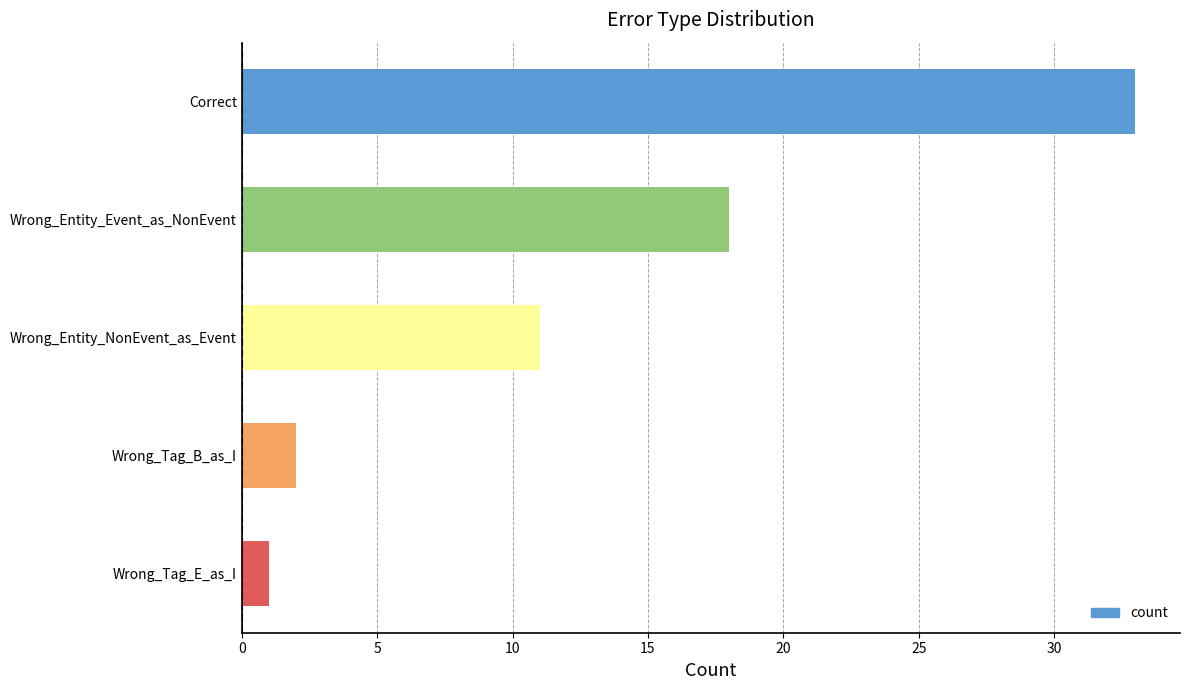

At which category does the chart reach its minimum across all series?

Wrong_Tag_E_as_I